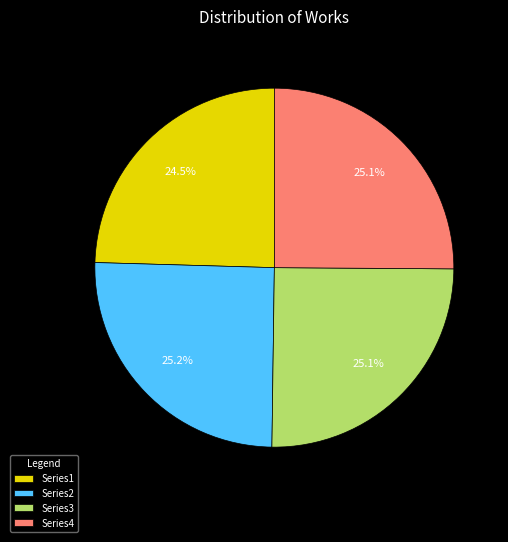

Is Series3 the majority of the pie?

No